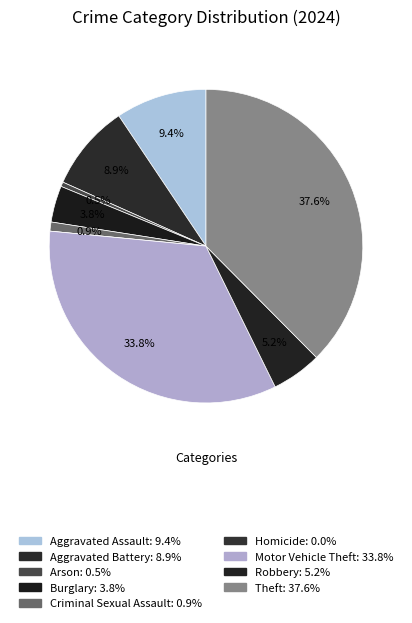

Count the number of slices in the pie.

9